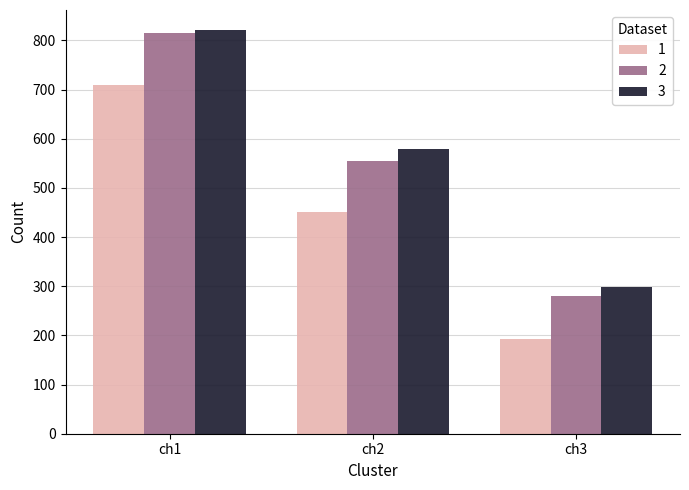

Count the number of data series in this chart.

3